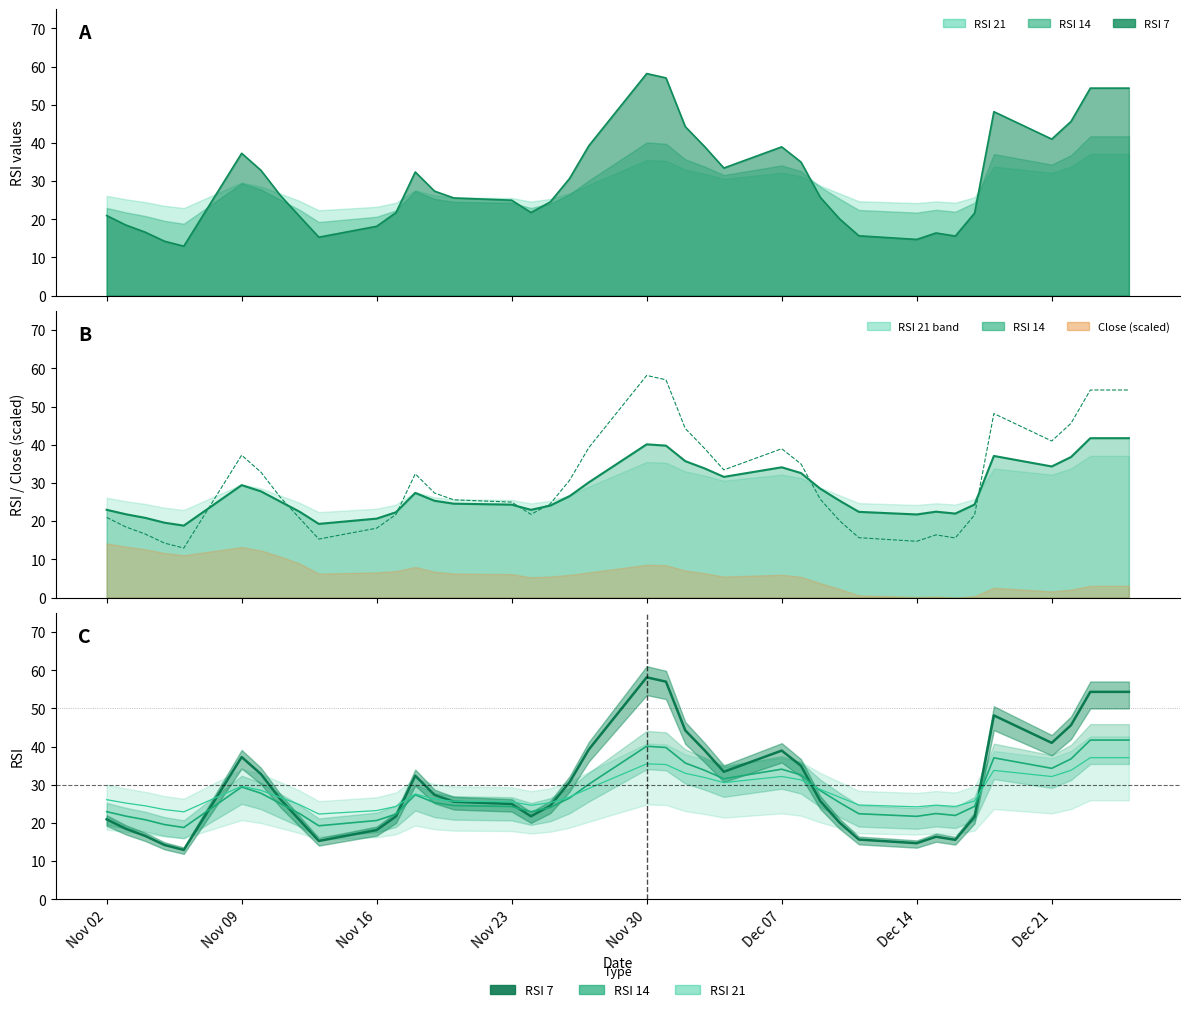

How many intersections are there between RSI 21 and rsi_7_line?

7